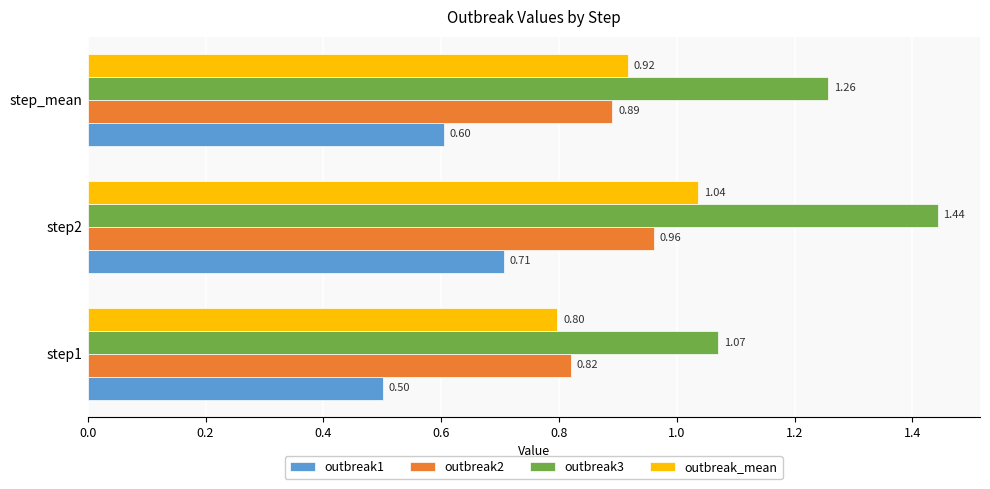

List the labels in order of outbreak3 value, smallest first.

step1, step_mean, step2